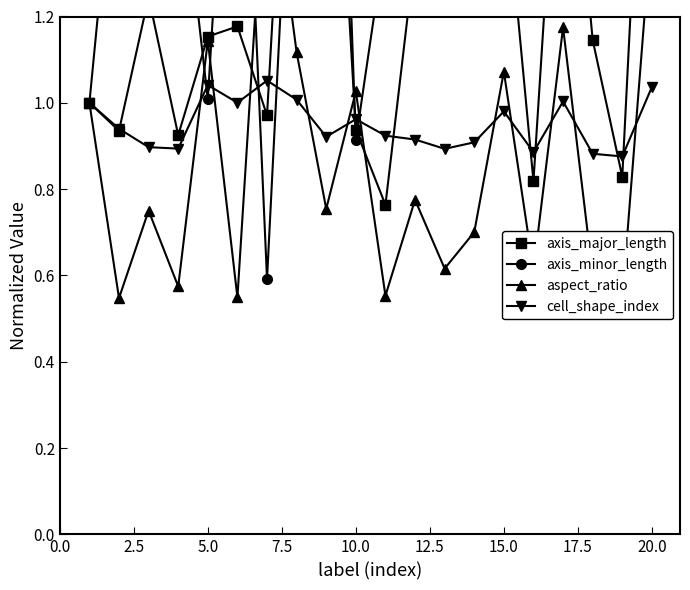

How many data points in axis_major_length are above 1?

12